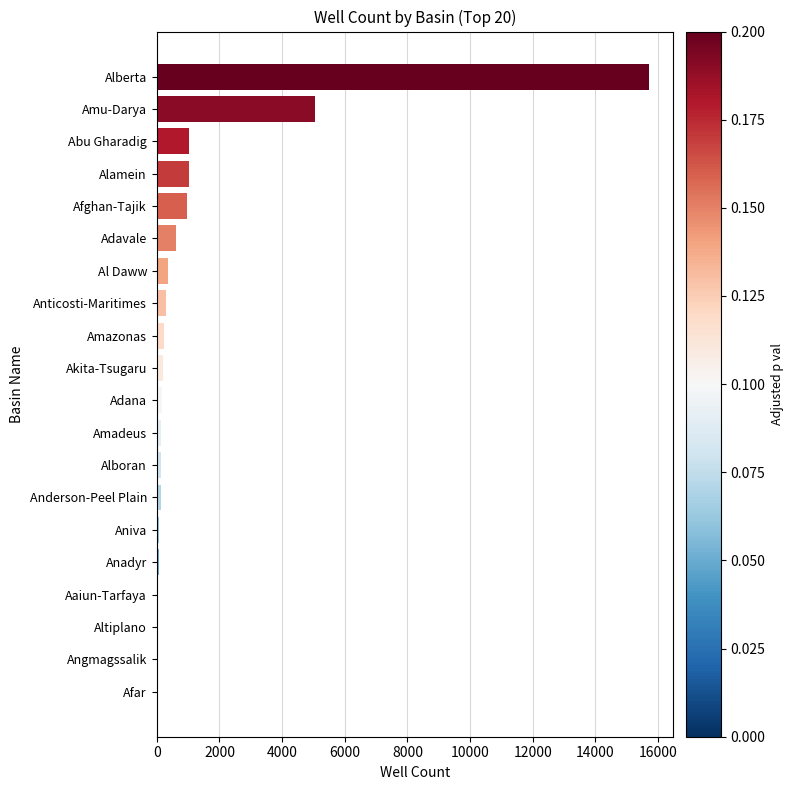

What is the sum of the values at Alberta and Afghan-Tajik?

16675